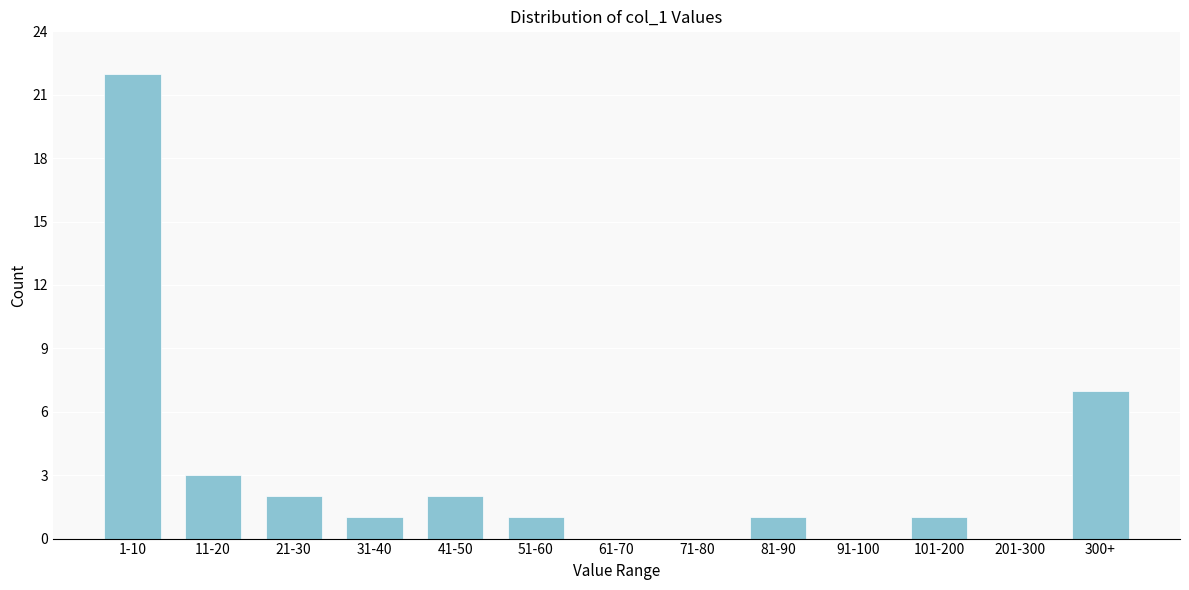

Reading left to right, what are all the values shown in this chart?

1-10=22	11-20=3	21-30=2	31-40=1	41-50=2	51-60=1	61-70=0	71-80=0	81-90=1	91-100=0	101-200=1	201-300=0	300+=7